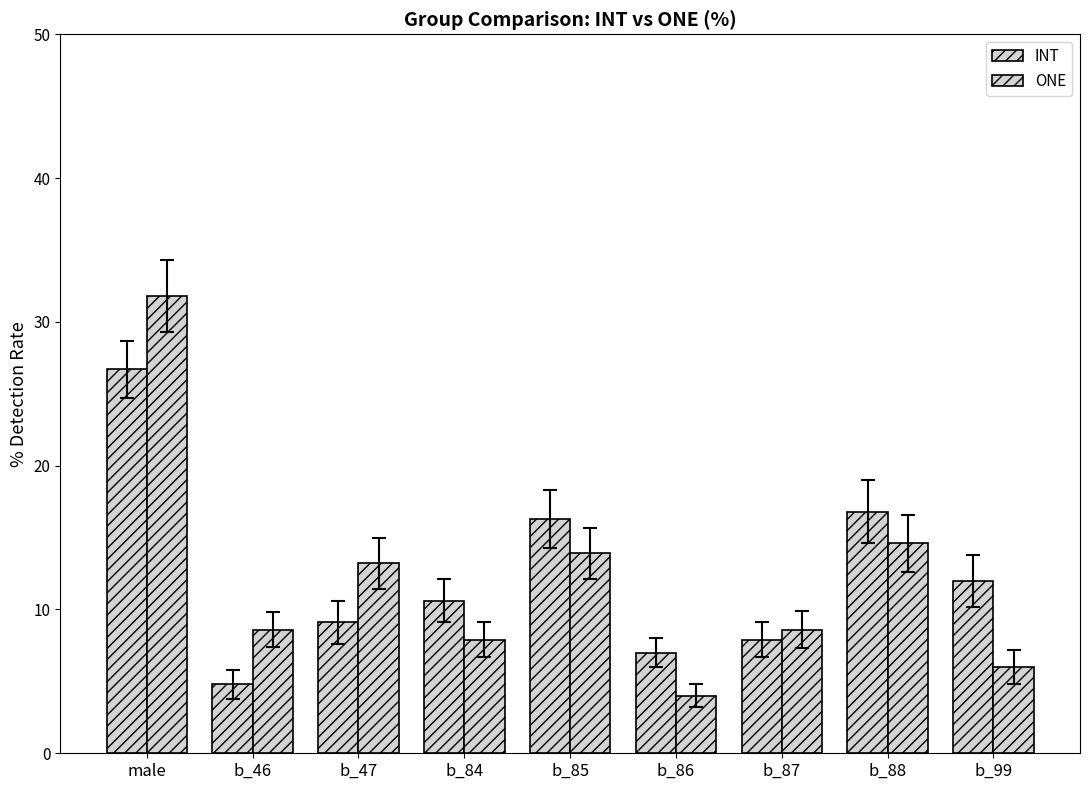

Are the bars grouped side by side (vs. stacked)?

Yes